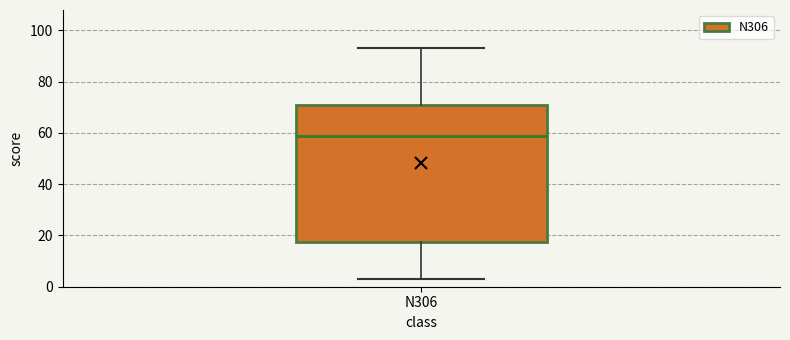

Transcribe this box plot: give where the median line is, the range the box spans, and where the two whiskers end, as read against the y-axis. The values are not printed on the chart, so give them approximately, as read against the axis.

median 60, box 18 to 70, whiskers 4 to 94